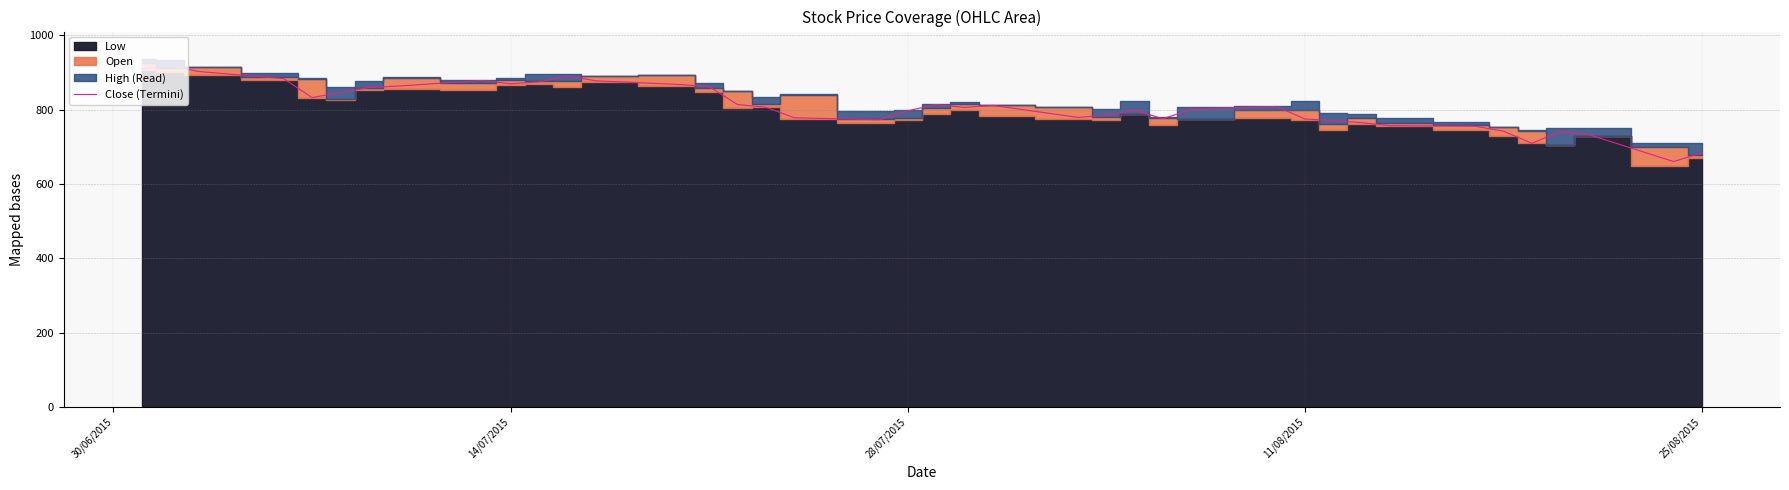

What is the highest value of the Close (Termini) series?

918.2